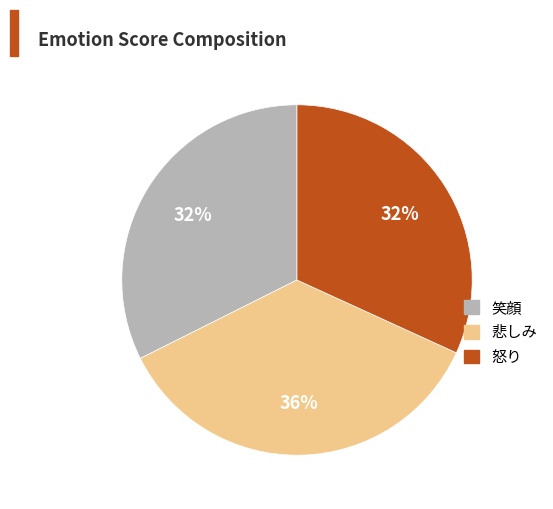

What is the largest slice in the pie chart?

悲しみ